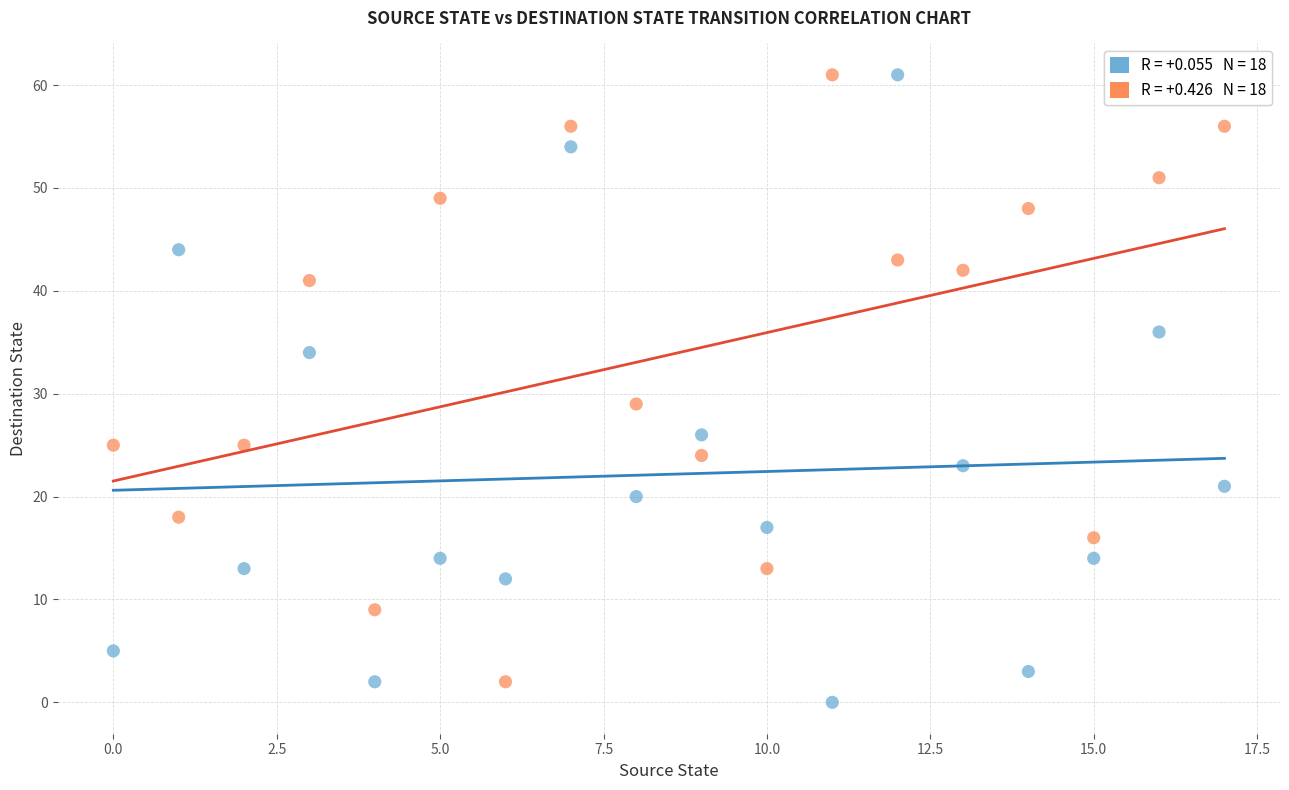

Across all series, what Y value is closest to 30?

29